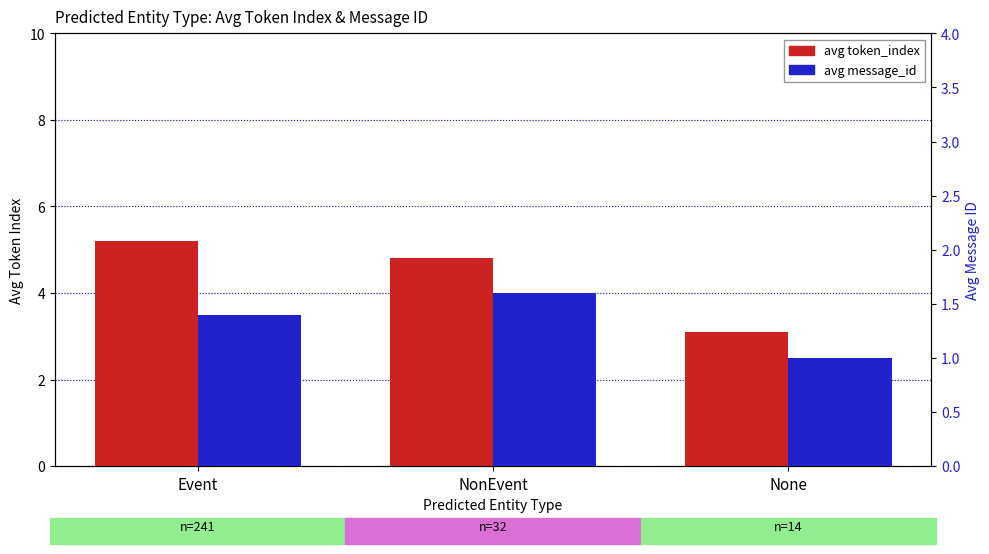

What is the total value across all series at Event?

6.6